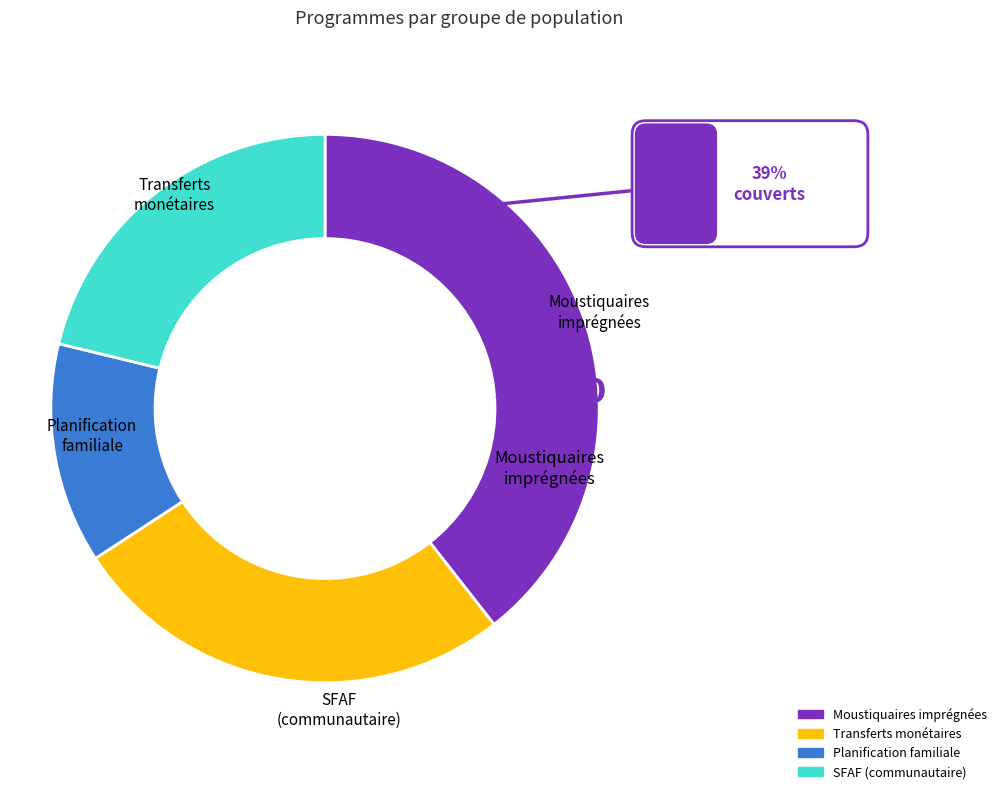

Rank the categories by value from lowest to highest.

Planification familiale, SFAF (communautaire), Transferts monétaires, Moustiquaires imprégnées